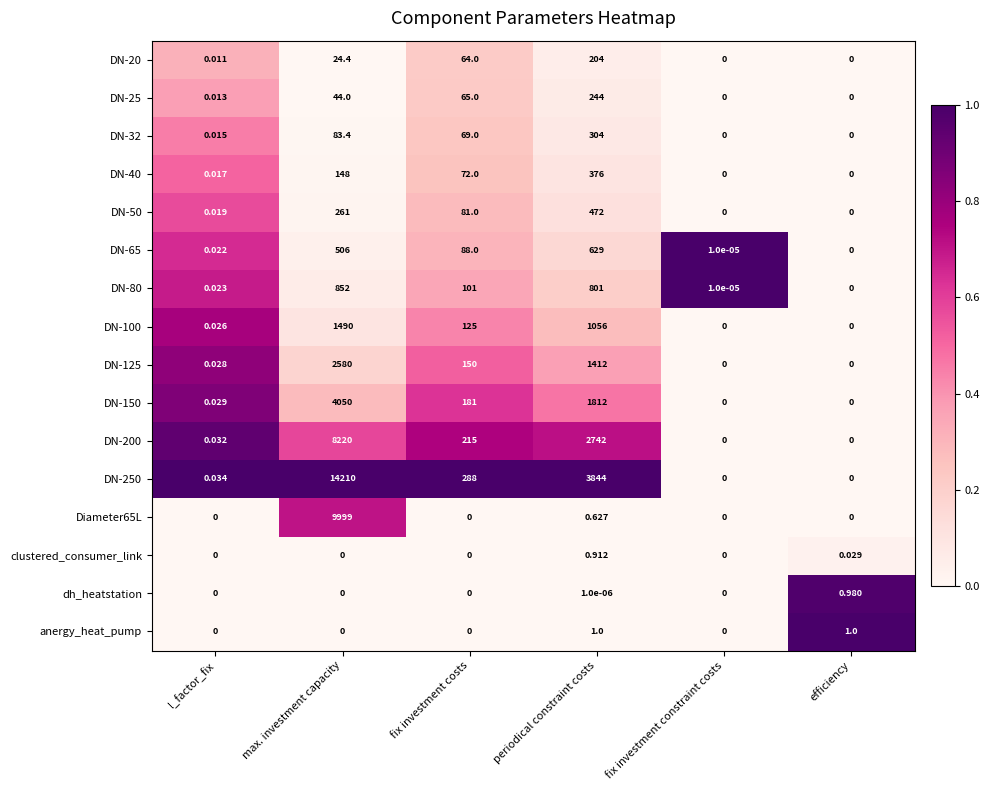

At which category does the chart reach its peak across all series?

max. investment capacity